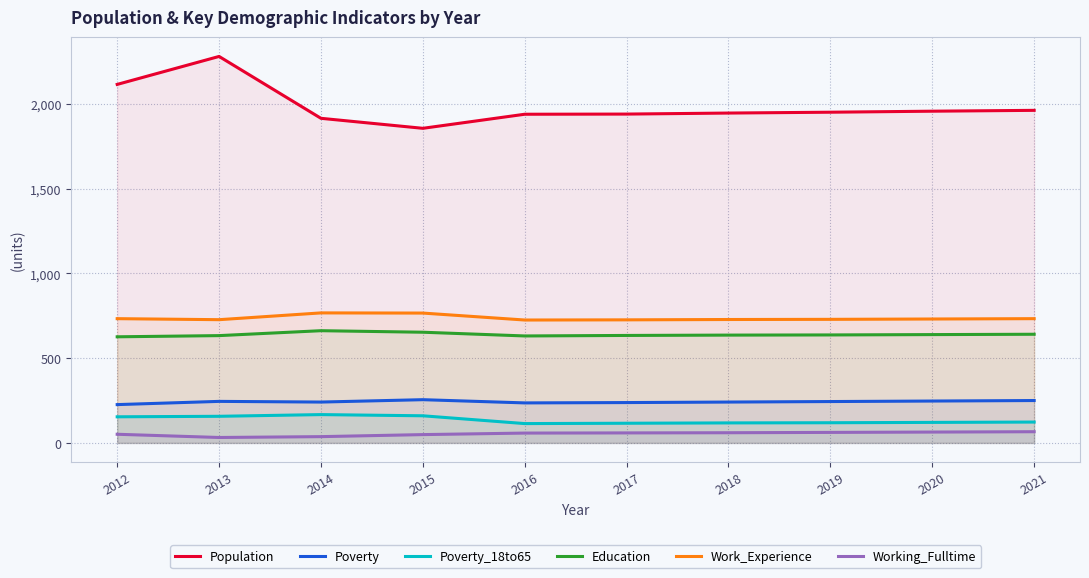

What is the value of the Poverty_18to65 point at the 2nd from the left?

157